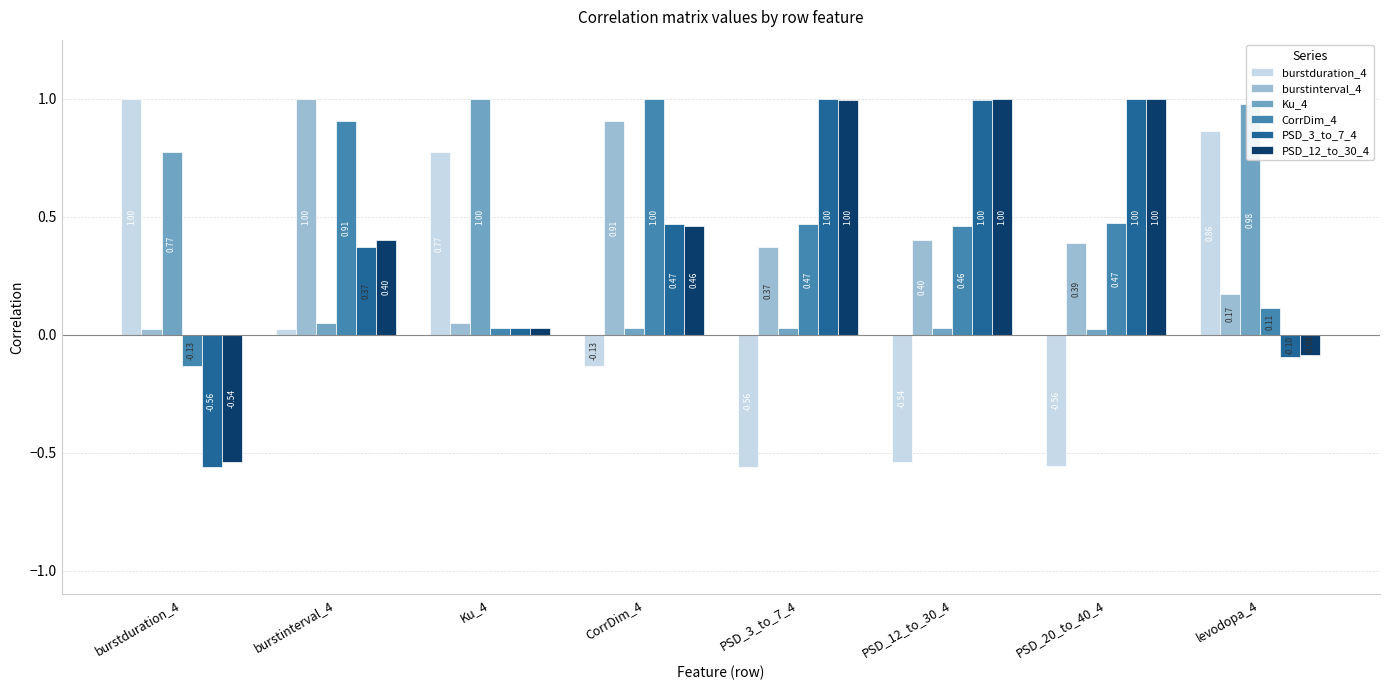

Rank the series at burstduration_4 from highest to lowest value.

burstduration_4, Ku_4, burstinterval_4, CorrDim_4, PSD_12_to_30_4, PSD_3_to_7_4